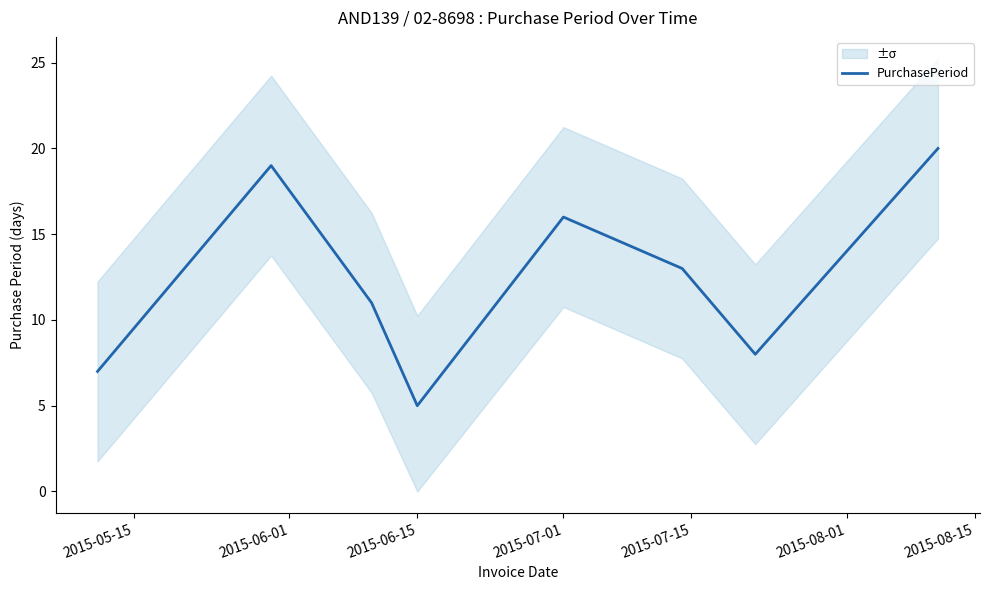

What is the difference between the maximum and minimum values?

15